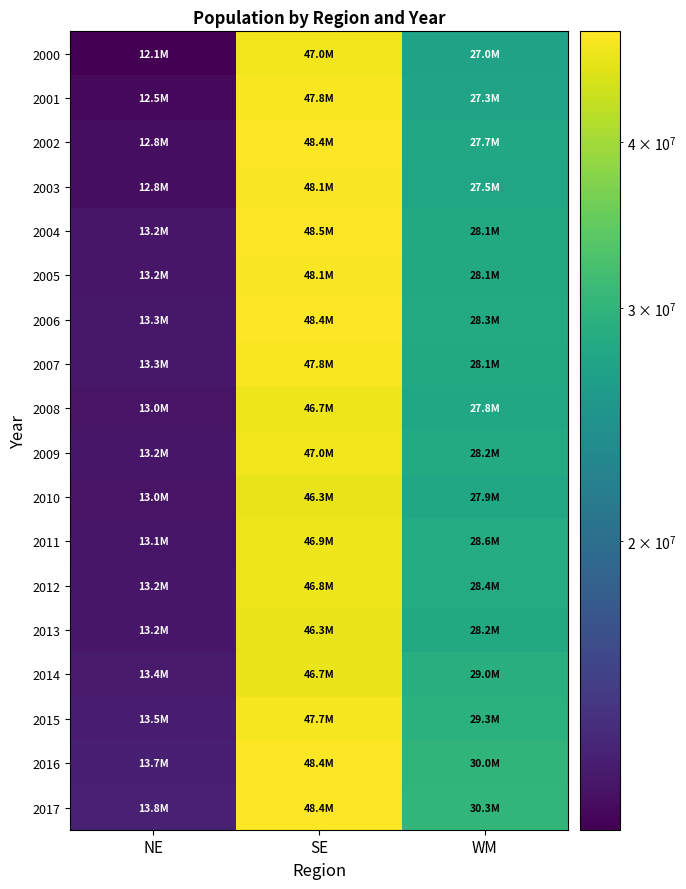

What is the minimum value shown in the chart?

12120654